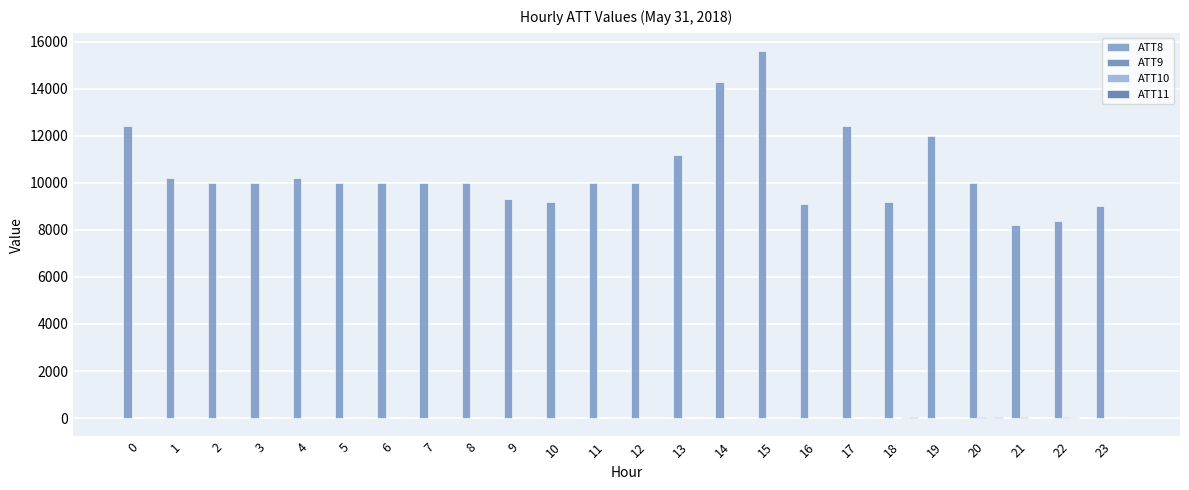

Is it true that ATT9 equals 20.9 at 1?

False